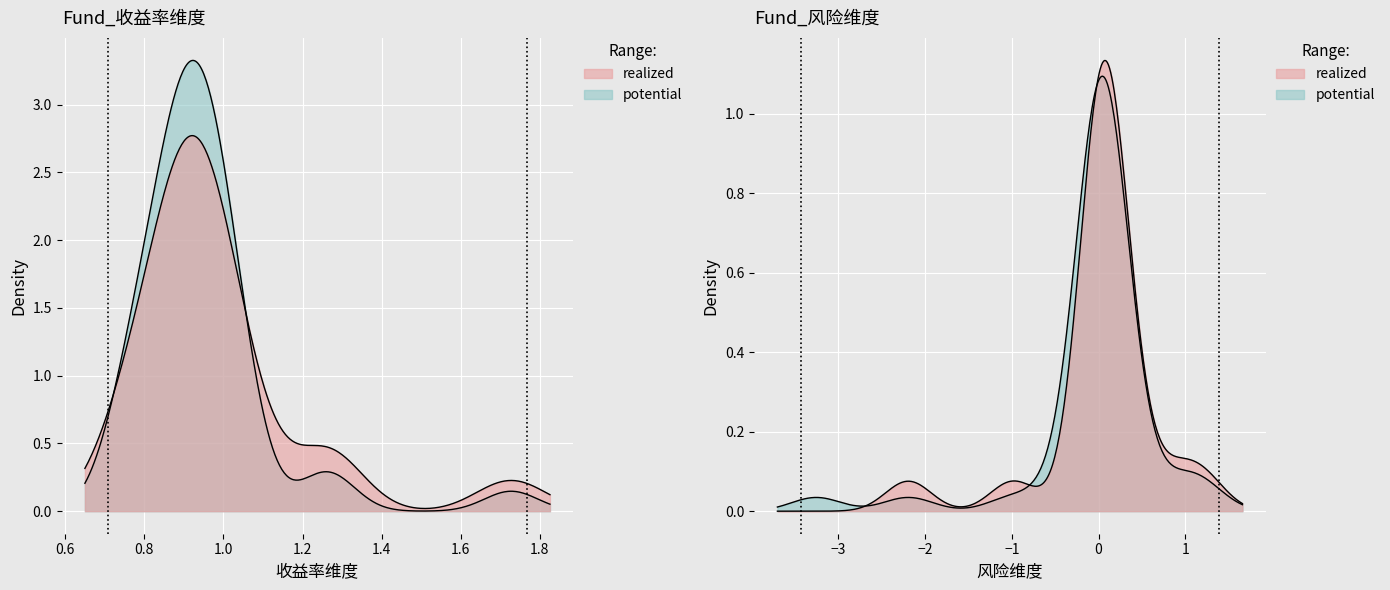

What is the value of the 风险维度 point at the 10th from the left?

1.2